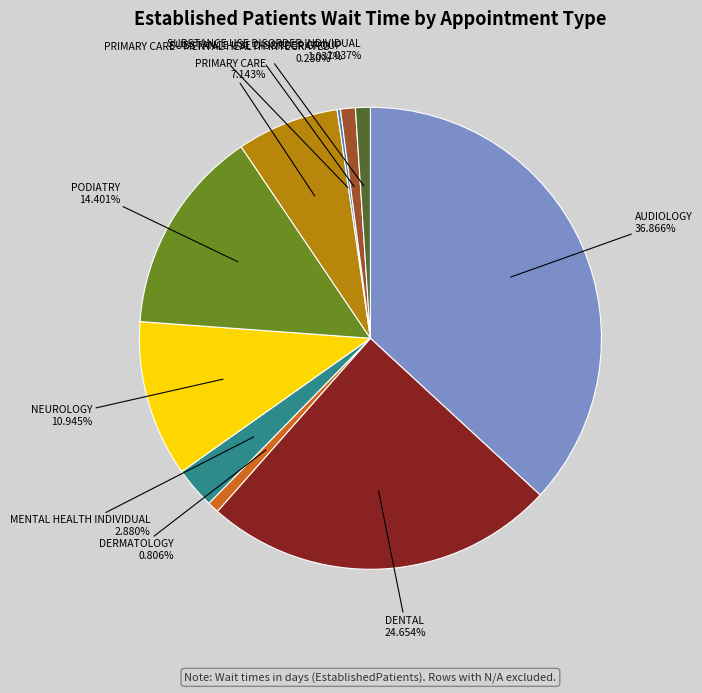

To the nearest percent, what percentage of the pie is DENTAL?

25%